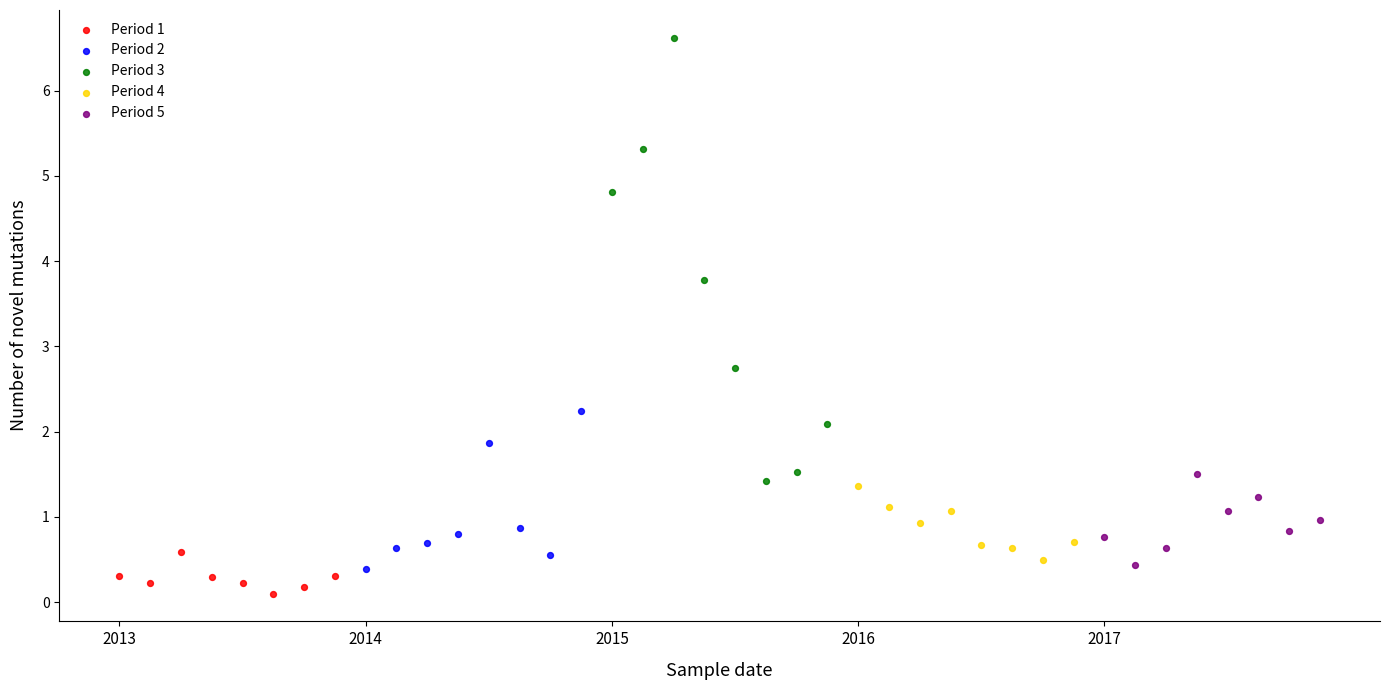

What are all the series names shown in the legend?

Period 1, Period 2, Period 3, Period 4, Period 5